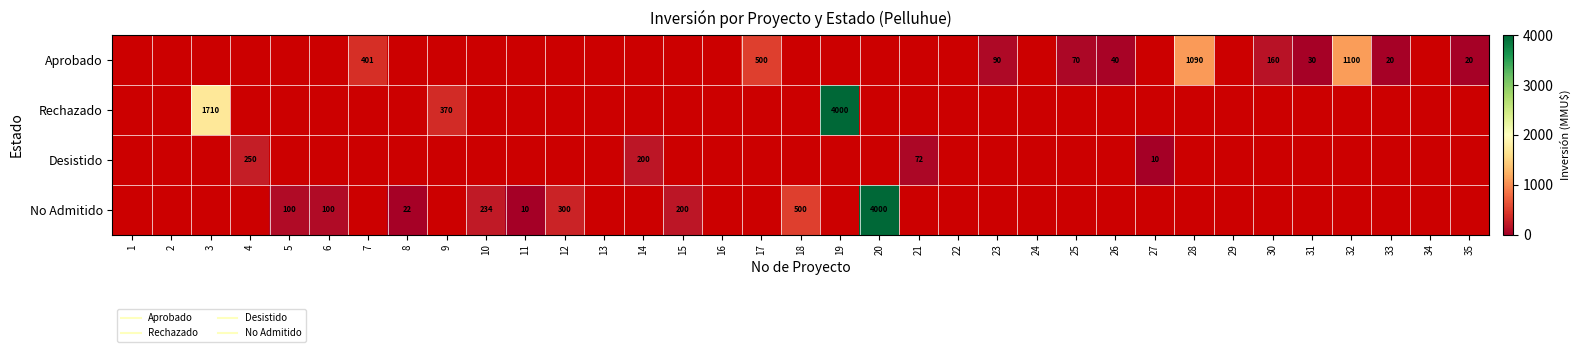

What is the smallest value displayed?

10.0